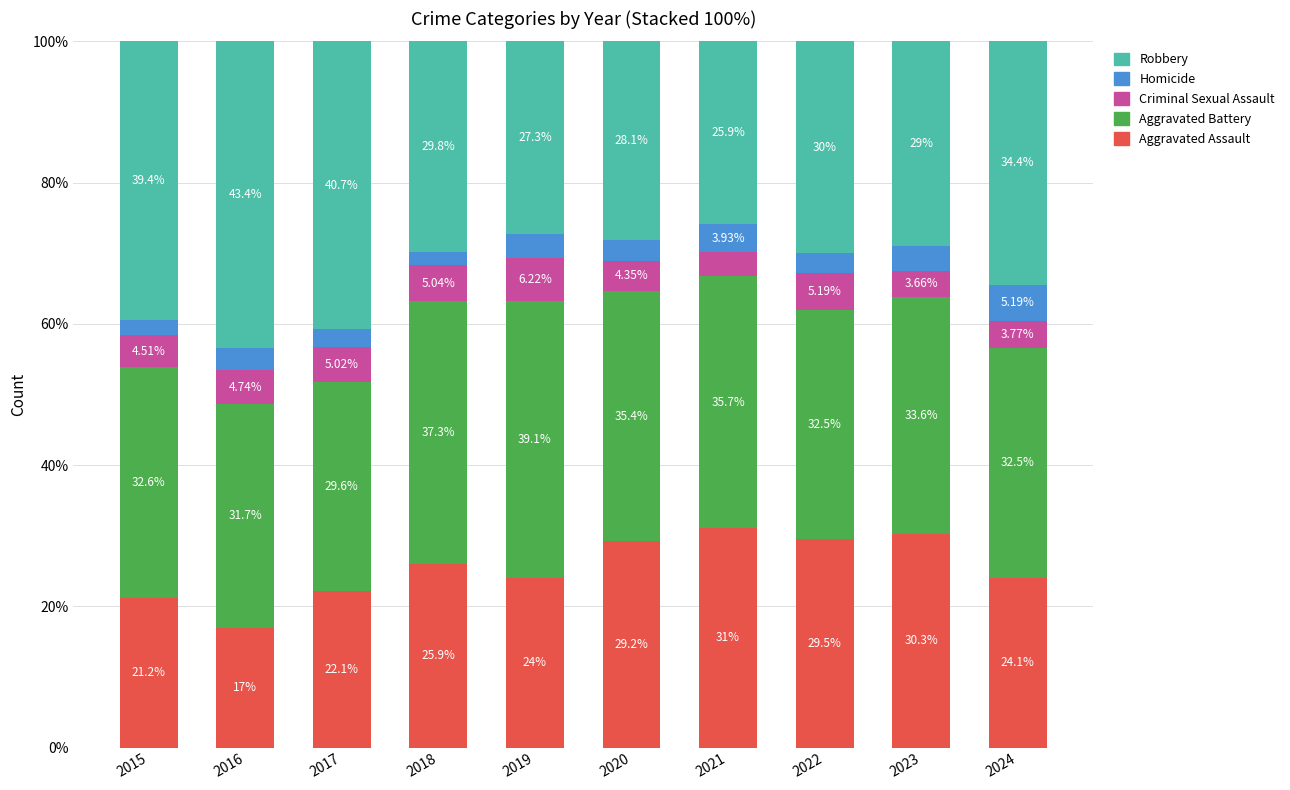

What is the total value across all series at 2017?

100.0